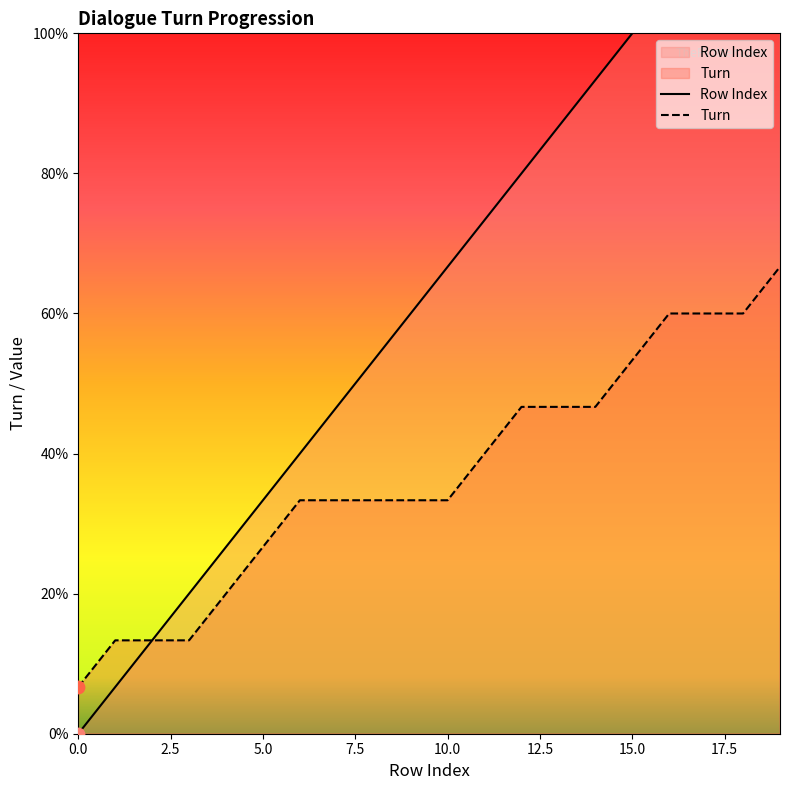

At how many categories does at least one series exceed 4?

15